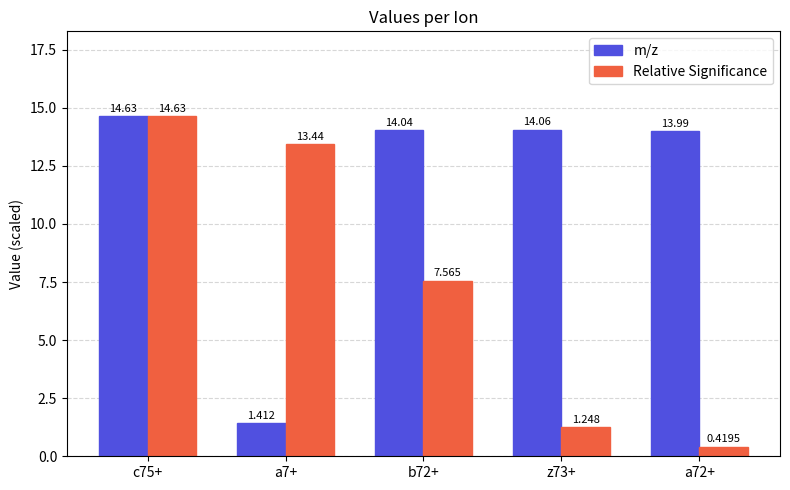

Between c75+ and a7+, which series saw the biggest shift?

m/z